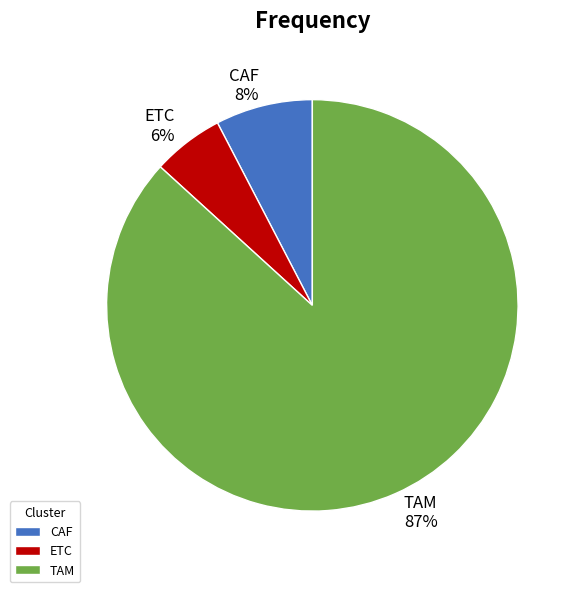

To the nearest percent, what portion does ETC represent?

6%